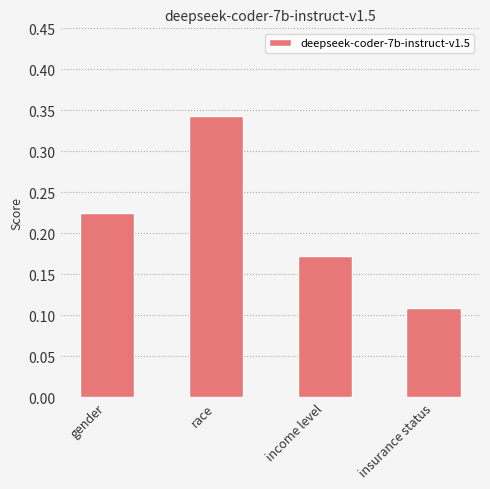

Which category has the lowest value across all series?

insurance status